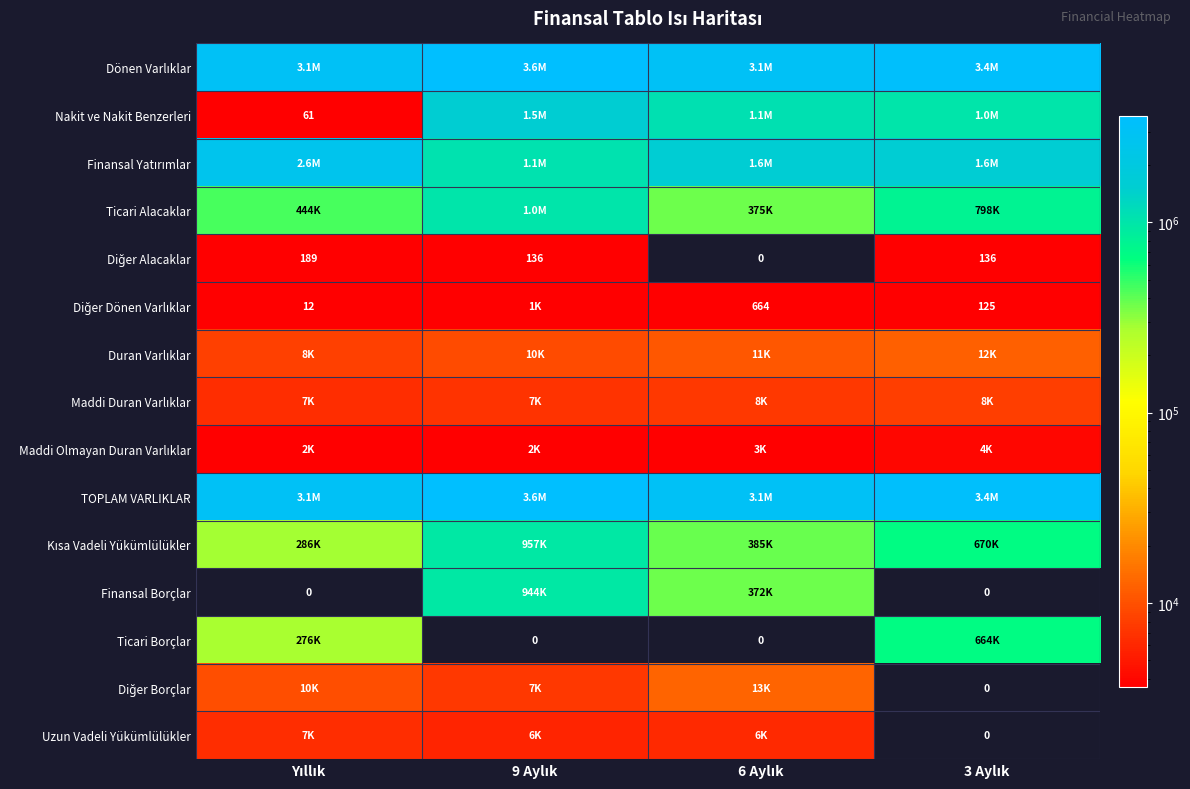

What is the difference between the Dönen Varlıklar values at 3 Aylık and 6 Aylık?

348301